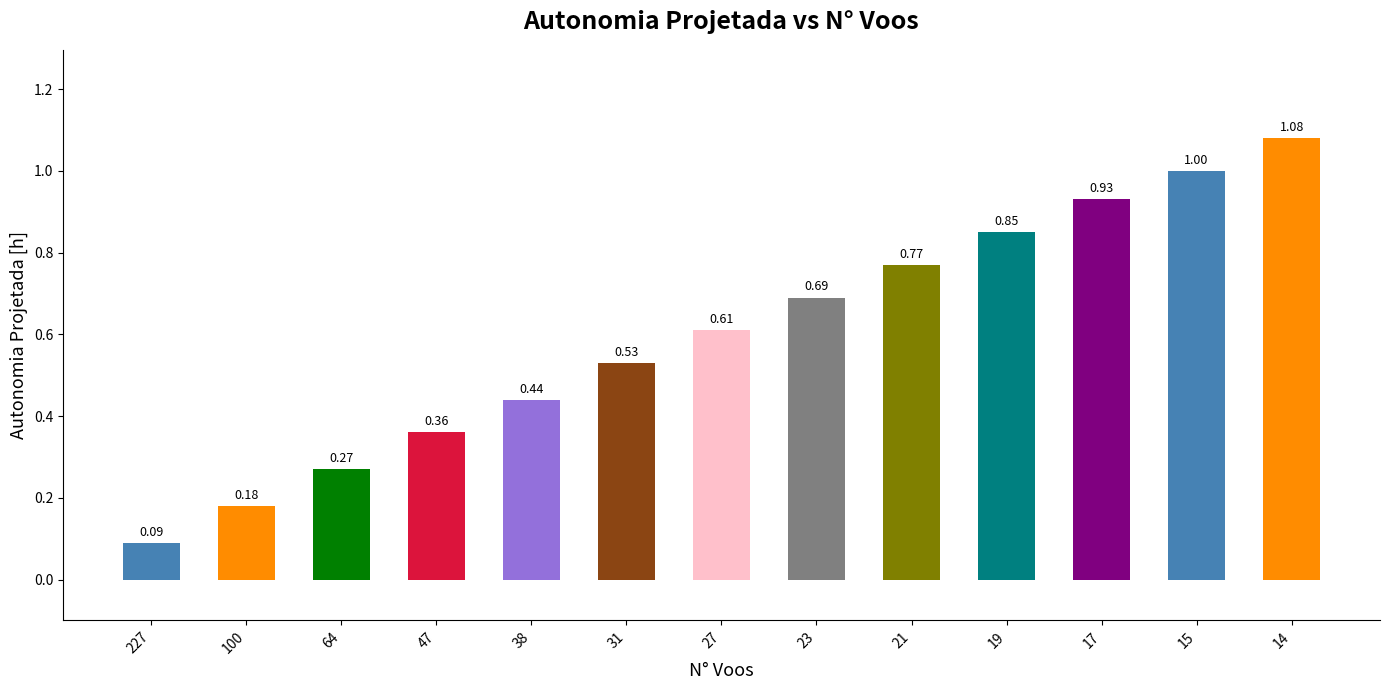

Which has a higher value, 227 or 27?

27